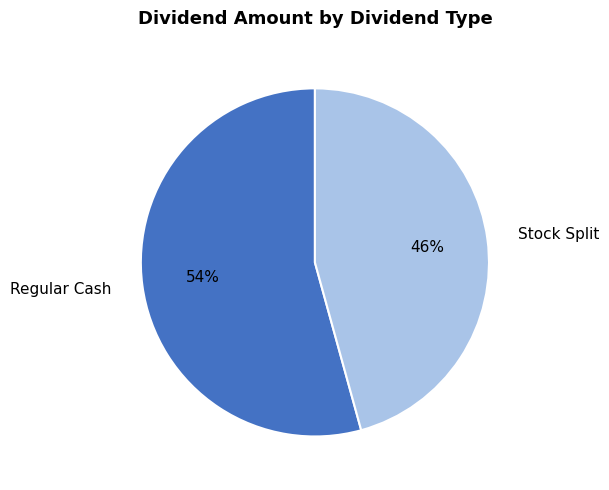

Rank the categories by value from lowest to highest.

Stock Split, Regular Cash